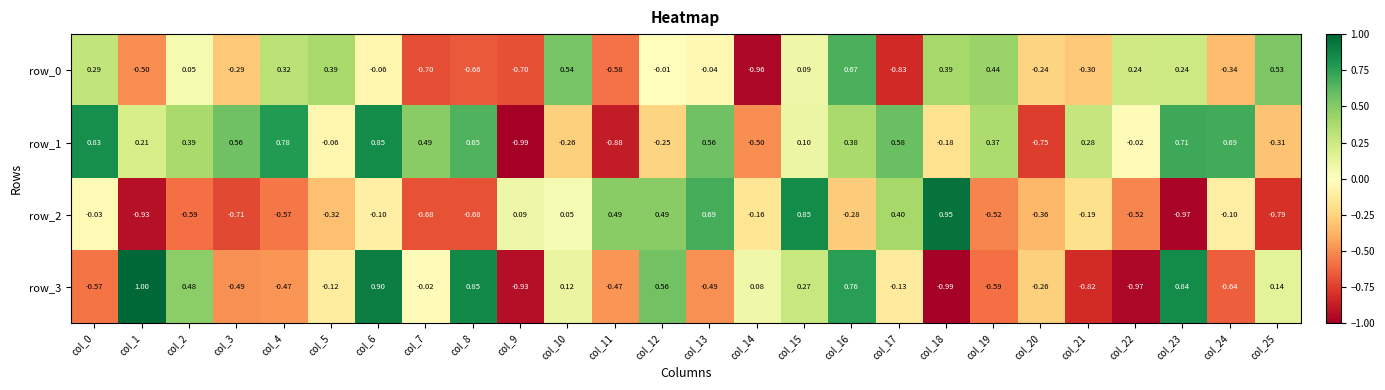

How many distinct data groups are displayed?

4